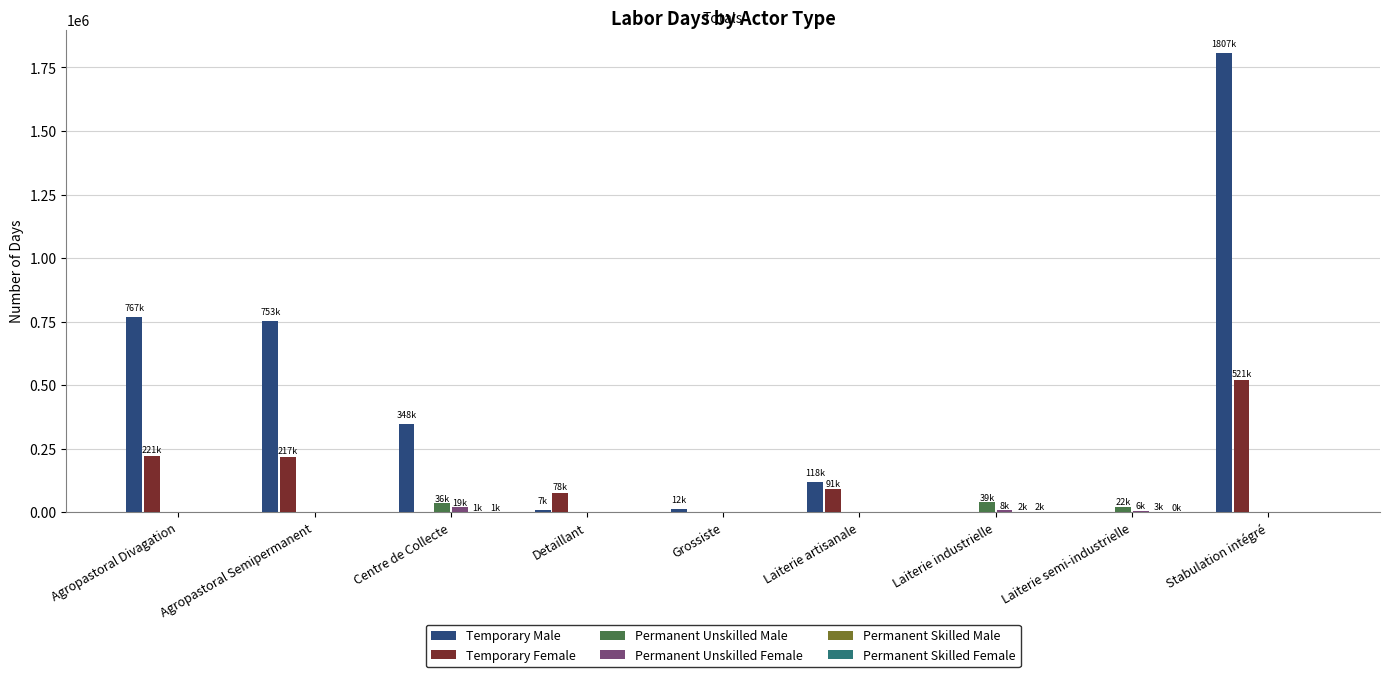

Between Agropastoral Semipermanent and Detaillant, which series saw the biggest shift?

Temporary Male